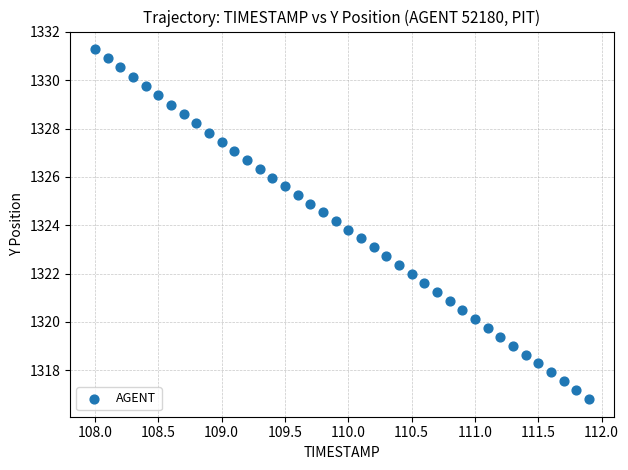

What is the range of Y values (max minus min)?

14.5